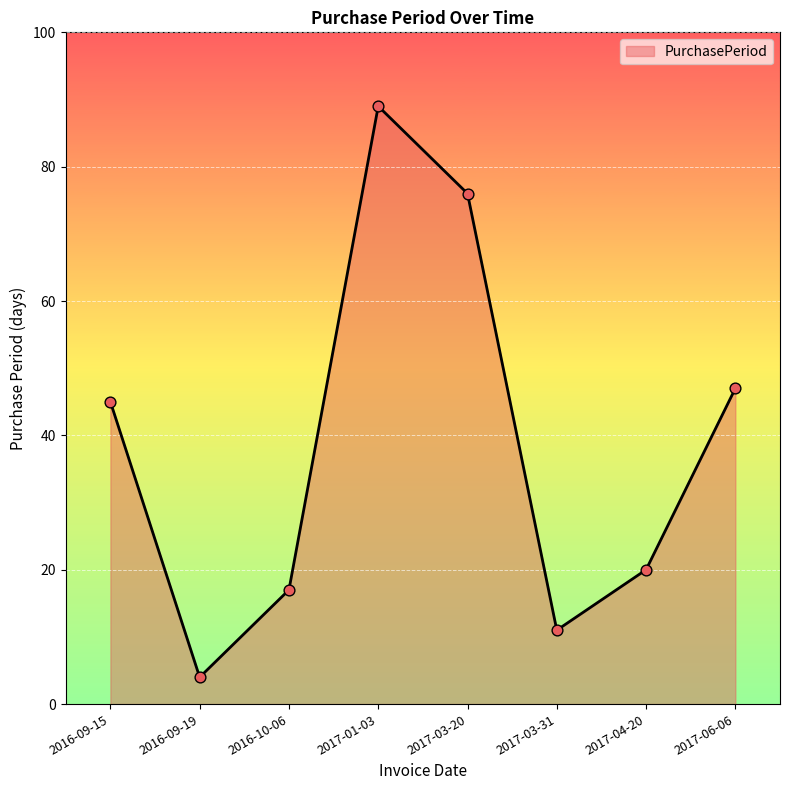

Which has a higher value, 2016-09-15 or 2017-03-31?

2016-09-15